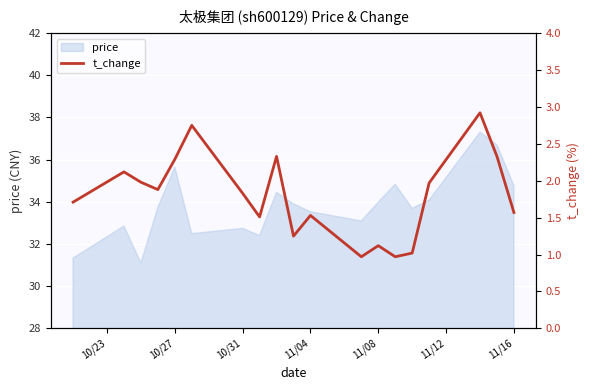

True or false: price has a value of 22.9 at 11/04.

False